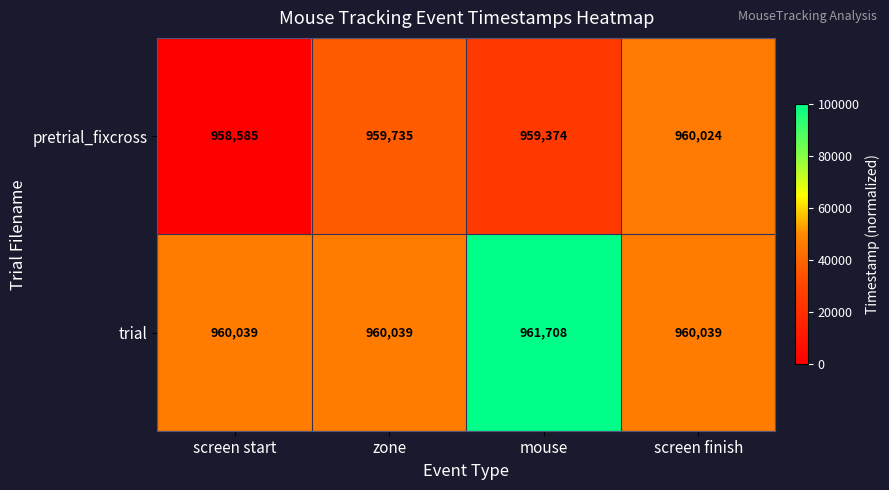

The value of pretrial_fixcross at mouse is 629521. True or false?

False